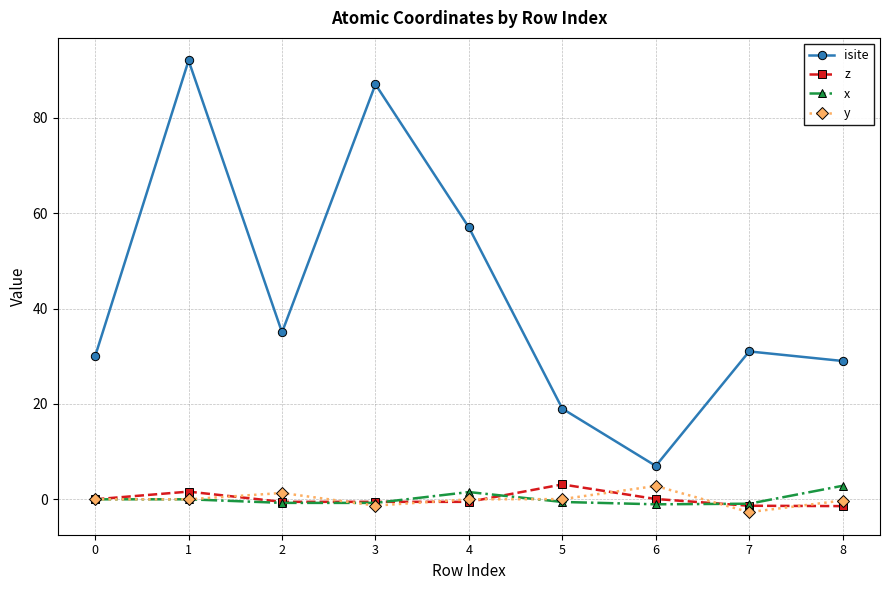

Which series has the widest spread of values?

isite